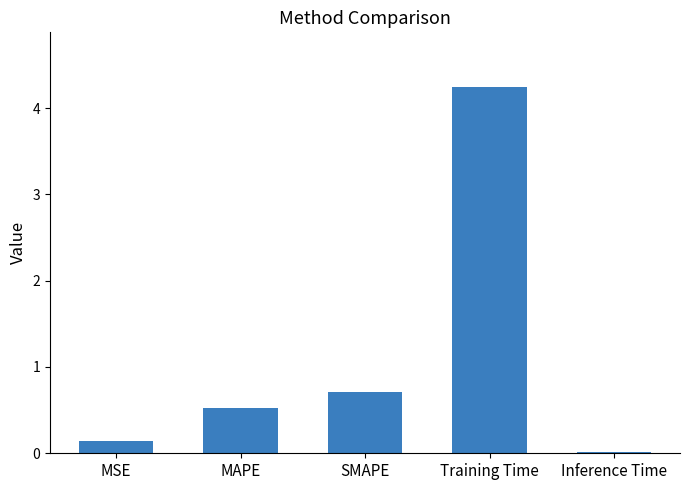

Which has a higher value, Training Time or MAPE?

Training Time